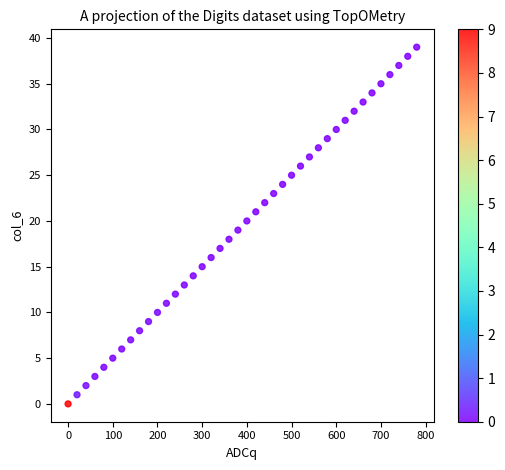

What is the range of Y values (max minus min)?

39